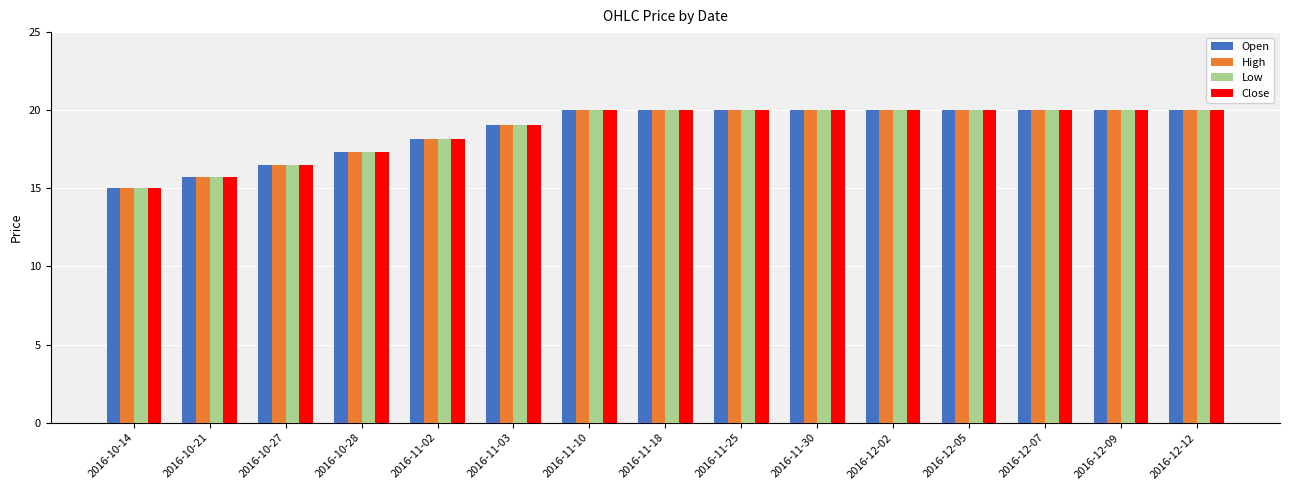

Count the number of data series in this chart.

4